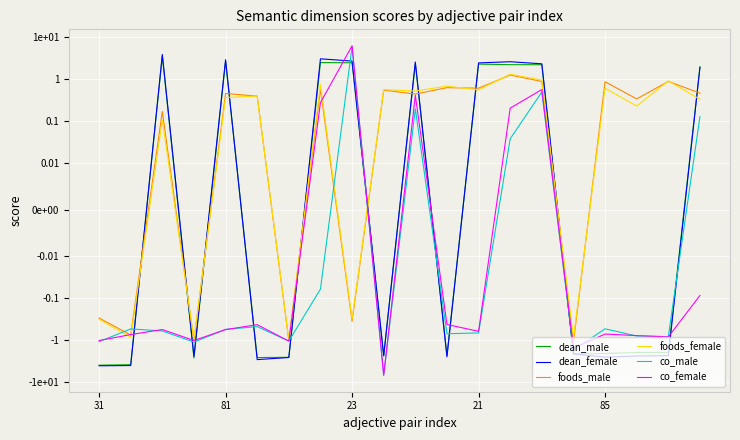

True or false: co_female has more than 0 interior local peaks.

True